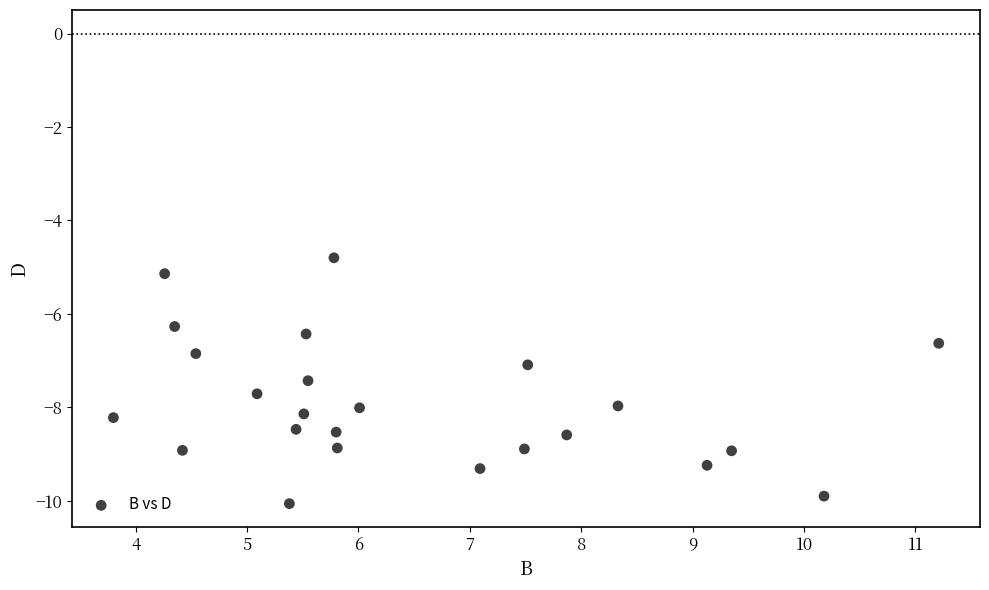

What is the range of Y values (max minus min)?

5.3